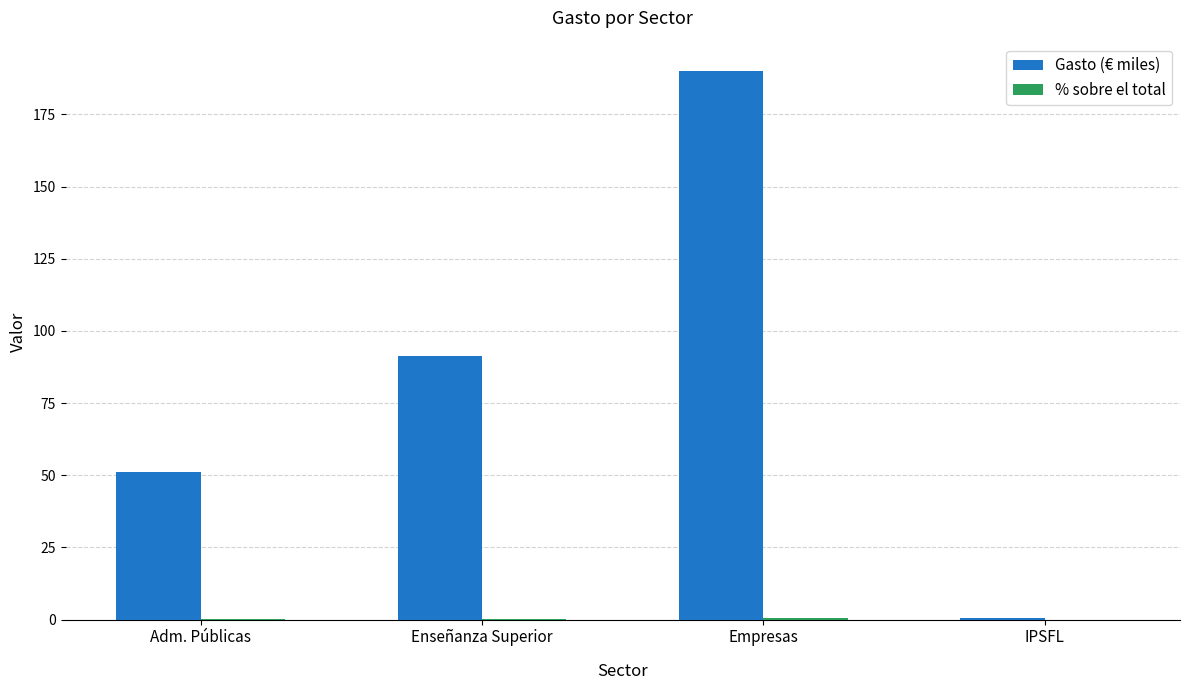

Are the bars horizontal?

No